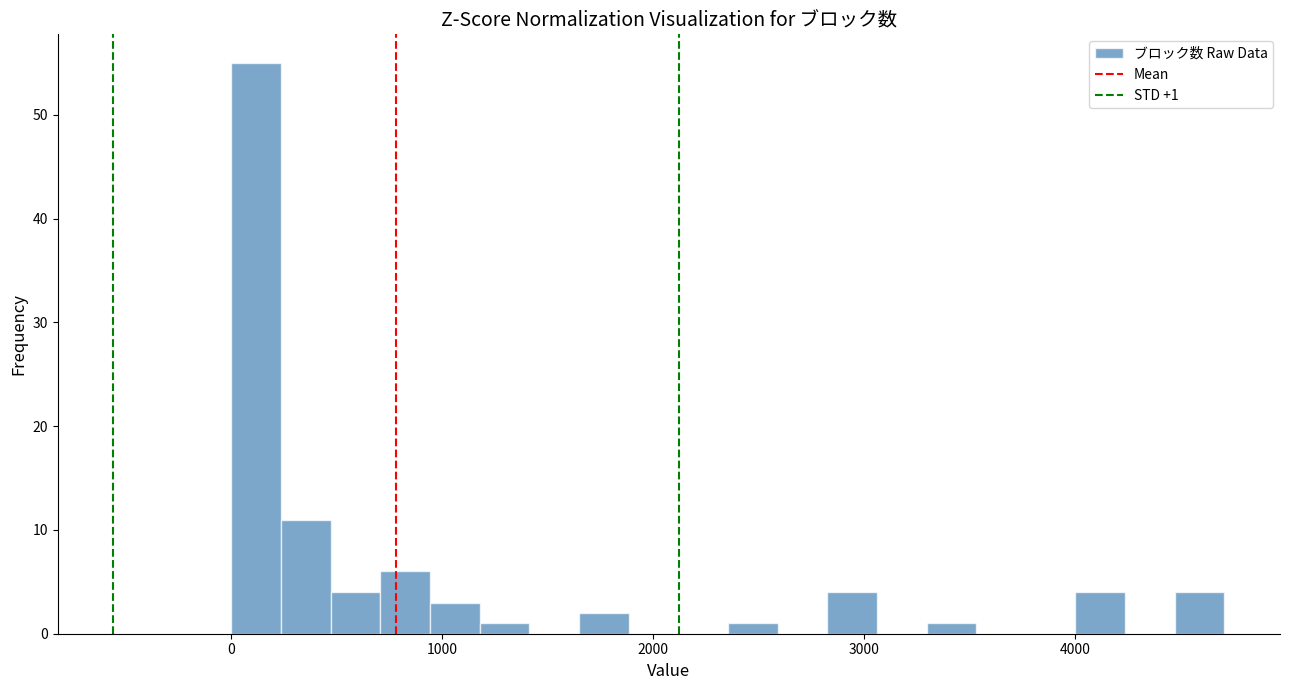

Around what value on the x-axis is the tallest bar? Give the approximate position of its centre, as read against the axis.

100